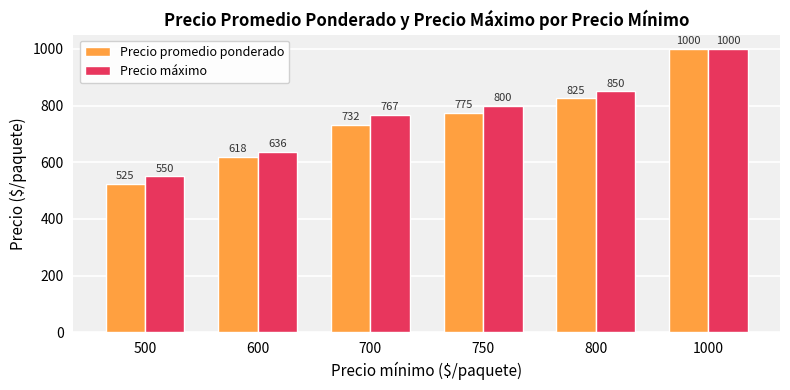

Is the value of Precio promedio ponderado at 600 greater than the value of Precio máximo at 750?

No